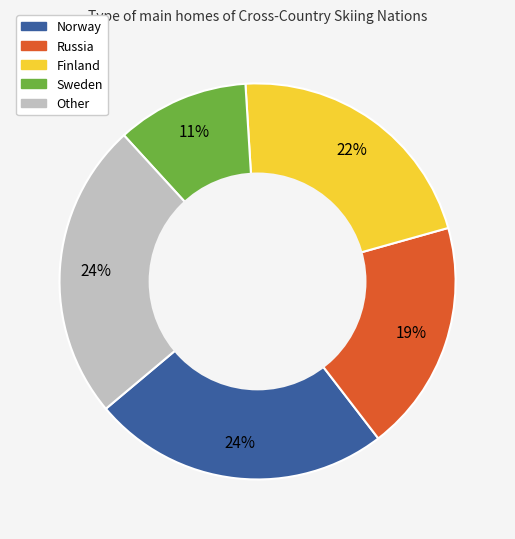

Is there a majority slice in this chart?

No